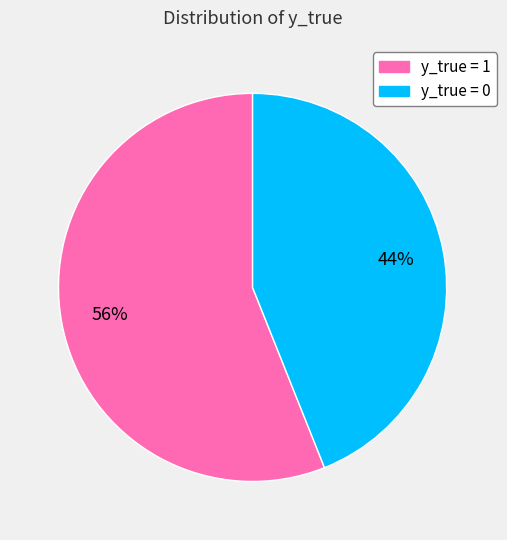

Does y_true = 0 represent more than half of the total?

No